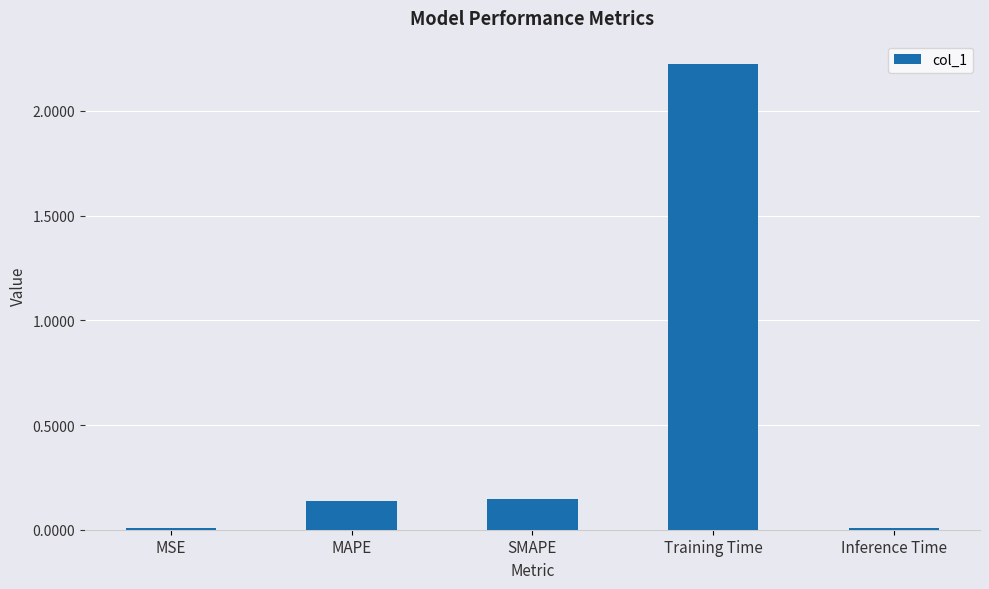

How many distinct data groups are displayed?

1